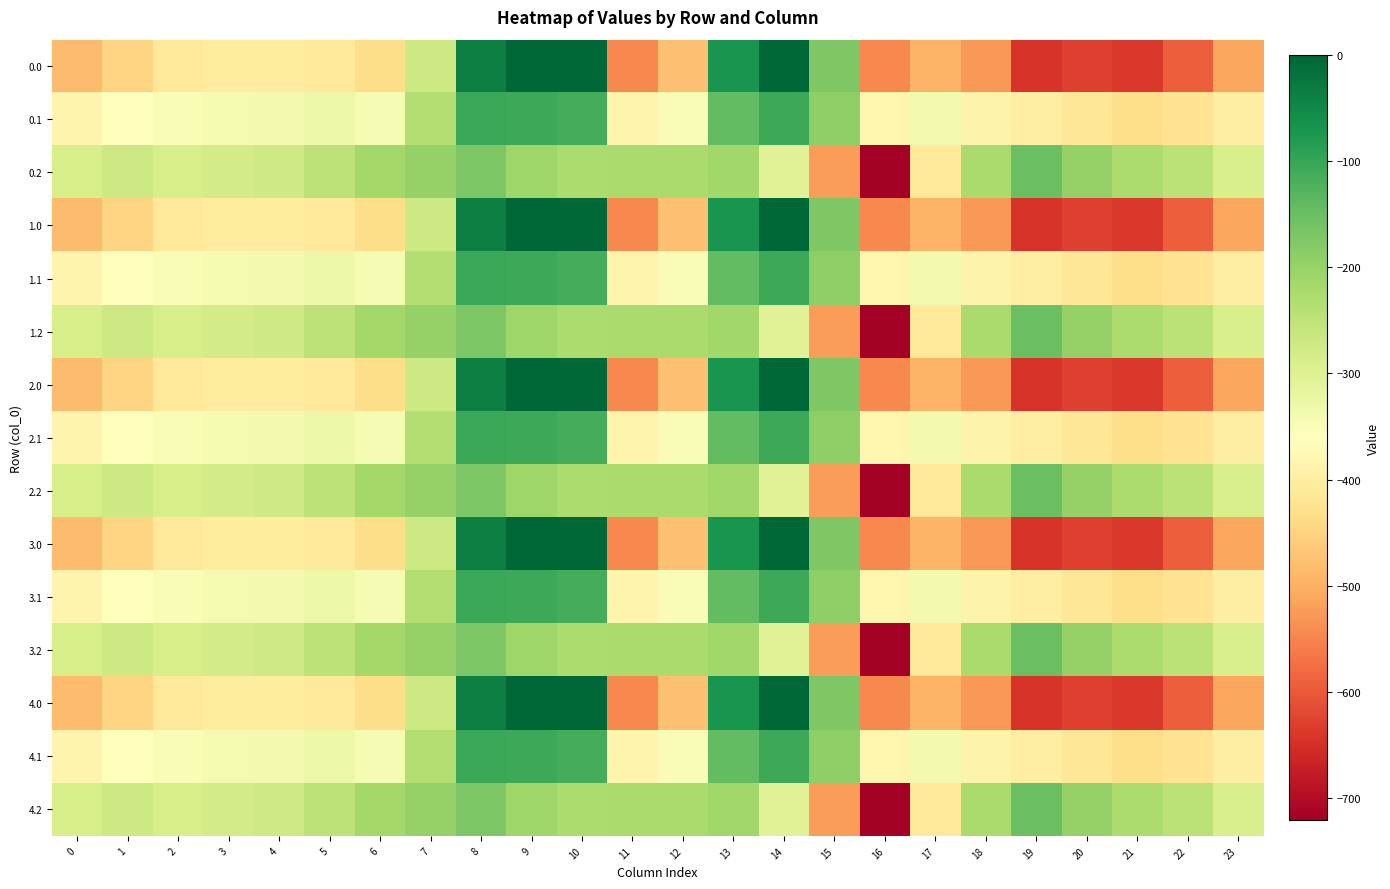

Reading right to left, what are all the values shown in this chart?

0.0: 23=-511.3	22=-592.3	21=-638.4	20=-629.9	19=-644.5	18=-529.6	17=-493.8	16=-545.4	15=-172.8	14=-0.3	13=-70.2	12=-477.2	11=-544.3	10=0.0	9=0.0	8=-35.0	7=-270.7	6=-435.0	5=-410.8	4=-404.9	3=-404.4	2=-410.3	1=-449.5	0=-482.0
0.1: 23=-399.4	22=-419.9	21=-432.4	20=-414.5	19=-399.7	18=-388.5	17=-340.1	16=-380.5	15=-190.4	14=-105.5	13=-141.2	12=-350.8	11=-384.7	10=-114.0	9=-104.8	8=-102.3	7=-234.9	6=-345.2	5=-329.5	4=-339.6	3=-342.7	2=-347.9	1=-361.1	0=-384.6
0.2: 23=-287.5	22=-247.4	21=-226.4	20=-199.2	19=-151.1	18=-223.1	17=-409.5	16=-721.2	15=-522.2	14=-301.9	13=-212.2	12=-224.3	11=-225.2	10=-228.0	9=-209.6	8=-169.5	7=-199.0	6=-216.4	5=-248.1	4=-274.4	3=-281.0	2=-285.5	1=-272.7	0=-287.1
1.0: 23=-511.3	22=-592.3	21=-638.4	20=-629.9	19=-644.5	18=-529.6	17=-493.8	16=-545.4	15=-172.8	14=-0.3	13=-70.2	12=-477.2	11=-544.3	10=0.0	9=0.0	8=-35.0	7=-270.7	6=-435.0	5=-410.8	4=-404.9	3=-404.4	2=-410.3	1=-449.5	0=-482.0
1.1: 23=-399.4	22=-419.9	21=-432.4	20=-414.5	19=-399.7	18=-388.5	17=-340.1	16=-380.5	15=-190.4	14=-105.5	13=-141.2	12=-350.8	11=-384.7	10=-114.0	9=-104.8	8=-102.3	7=-234.9	6=-345.2	5=-329.5	4=-339.6	3=-342.7	2=-347.9	1=-361.1	0=-384.6
1.2: 23=-287.5	22=-247.4	21=-226.4	20=-199.2	19=-151.1	18=-223.1	17=-409.5	16=-721.2	15=-522.2	14=-301.9	13=-212.2	12=-224.3	11=-225.2	10=-228.0	9=-209.6	8=-169.5	7=-199.0	6=-216.4	5=-248.1	4=-274.4	3=-281.0	2=-285.5	1=-272.7	0=-287.1
2.0: 23=-511.3	22=-592.3	21=-638.4	20=-629.9	19=-644.5	18=-529.6	17=-493.8	16=-545.4	15=-172.8	14=-0.3	13=-70.2	12=-477.2	11=-544.3	10=0.0	9=0.0	8=-35.0	7=-270.7	6=-435.0	5=-410.8	4=-404.9	3=-404.4	2=-410.3	1=-449.5	0=-482.0
2.1: 23=-399.4	22=-419.9	21=-432.4	20=-414.5	19=-399.7	18=-388.5	17=-340.1	16=-380.5	15=-190.4	14=-105.5	13=-141.2	12=-350.8	11=-384.7	10=-114.0	9=-104.8	8=-102.3	7=-234.9	6=-345.2	5=-329.5	4=-339.6	3=-342.7	2=-347.9	1=-361.1	0=-384.6
2.2: 23=-287.5	22=-247.4	21=-226.4	20=-199.2	19=-151.1	18=-223.1	17=-409.5	16=-721.2	15=-522.2	14=-301.9	13=-212.2	12=-224.3	11=-225.2	10=-228.0	9=-209.6	8=-169.5	7=-199.0	6=-216.4	5=-248.1	4=-274.4	3=-281.0	2=-285.5	1=-272.7	0=-287.1
3.0: 23=-511.3	22=-592.3	21=-638.4	20=-629.9	19=-644.5	18=-529.6	17=-493.8	16=-545.4	15=-172.8	14=-0.3	13=-70.2	12=-477.2	11=-544.3	10=0.0	9=0.0	8=-35.0	7=-270.7	6=-435.0	5=-410.8	4=-404.9	3=-404.4	2=-410.3	1=-449.5	0=-482.0
3.1: 23=-399.4	22=-419.9	21=-432.4	20=-414.5	19=-399.7	18=-388.5	17=-340.1	16=-380.5	15=-190.4	14=-105.5	13=-141.2	12=-350.8	11=-384.7	10=-114.0	9=-104.8	8=-102.3	7=-234.9	6=-345.2	5=-329.5	4=-339.6	3=-342.7	2=-347.9	1=-361.1	0=-384.6
3.2: 23=-287.5	22=-247.4	21=-226.4	20=-199.2	19=-151.1	18=-223.1	17=-409.5	16=-721.2	15=-522.2	14=-301.9	13=-212.2	12=-224.3	11=-225.2	10=-228.0	9=-209.6	8=-169.5	7=-199.0	6=-216.4	5=-248.1	4=-274.4	3=-281.0	2=-285.5	1=-272.7	0=-287.1
4.0: 23=-511.3	22=-592.3	21=-638.4	20=-629.9	19=-644.5	18=-529.6	17=-493.8	16=-545.4	15=-172.8	14=-0.3	13=-70.2	12=-477.2	11=-544.3	10=0.0	9=0.0	8=-35.0	7=-270.7	6=-435.0	5=-410.8	4=-404.9	3=-404.4	2=-410.3	1=-449.5	0=-482.0
4.1: 23=-399.4	22=-419.9	21=-432.4	20=-414.5	19=-399.7	18=-388.5	17=-340.1	16=-380.5	15=-190.4	14=-105.5	13=-141.2	12=-350.8	11=-384.7	10=-114.0	9=-104.8	8=-102.3	7=-234.9	6=-345.2	5=-329.5	4=-339.6	3=-342.7	2=-347.9	1=-361.1	0=-384.6
4.2: 23=-287.5	22=-247.4	21=-226.4	20=-199.2	19=-151.1	18=-223.1	17=-409.5	16=-721.2	15=-522.2	14=-301.9	13=-212.2	12=-224.3	11=-225.2	10=-228.0	9=-209.6	8=-169.5	7=-199.0	6=-216.4	5=-248.1	4=-274.4	3=-281.0	2=-285.5	1=-272.7	0=-287.1